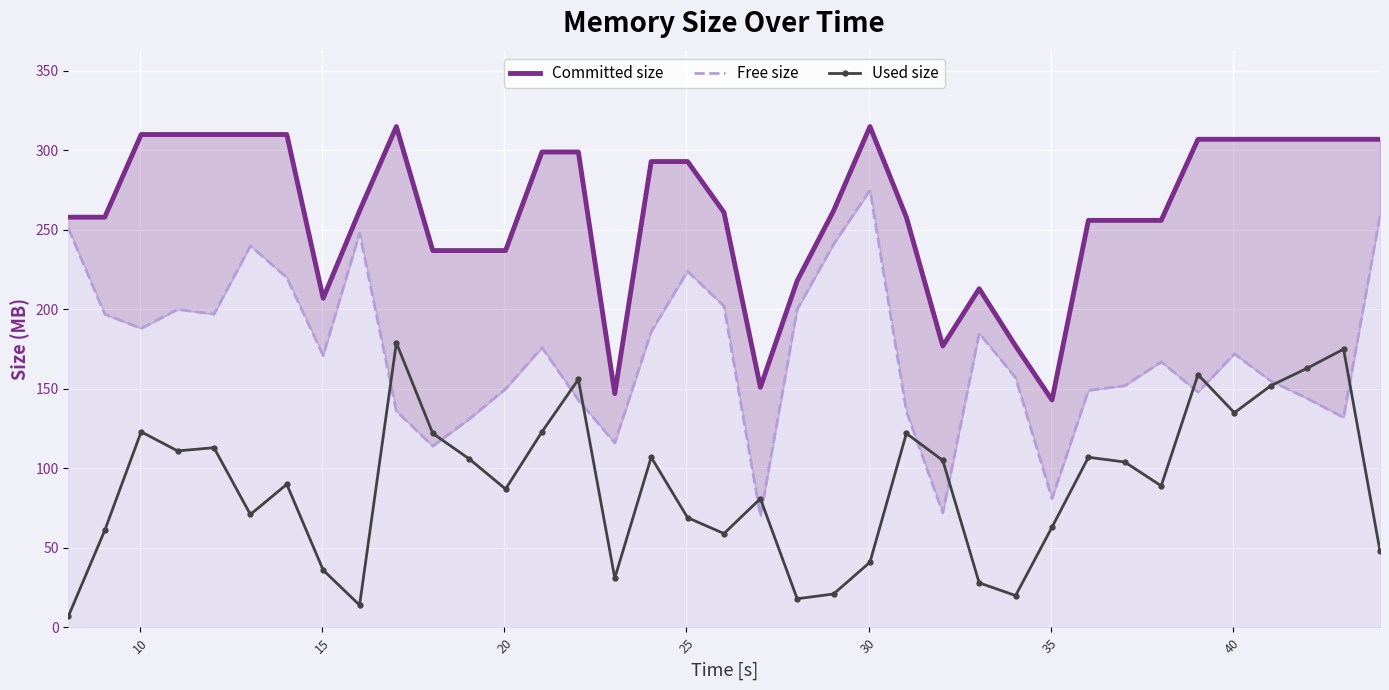

After their last crossing, which series has the higher values: Free size or Used size?

Free size